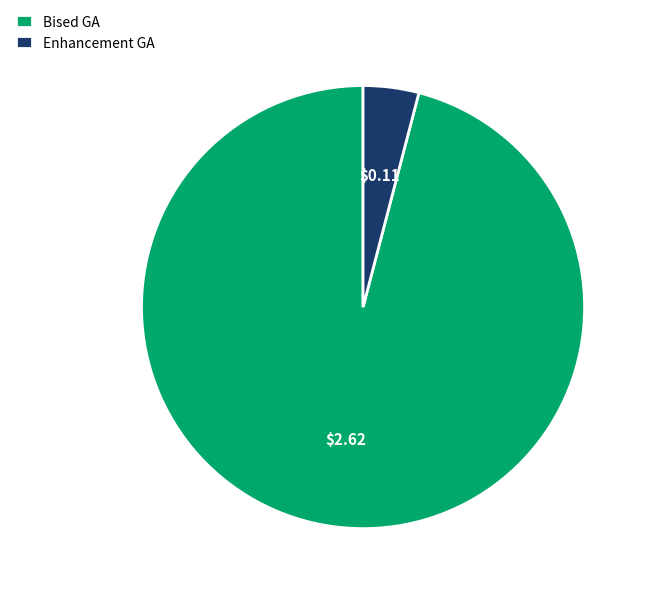

Which has a higher value, Enhancement GA or Bised GA?

Bised GA